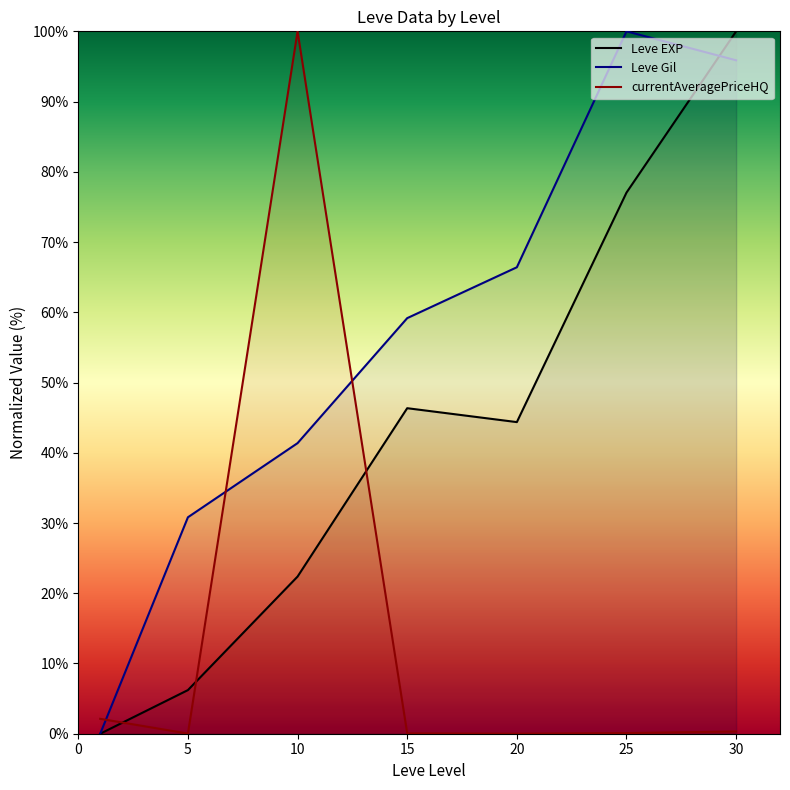

Is the value of Leve Gil at 5 greater than the value of currentAveragePriceHQ at 20?

Yes